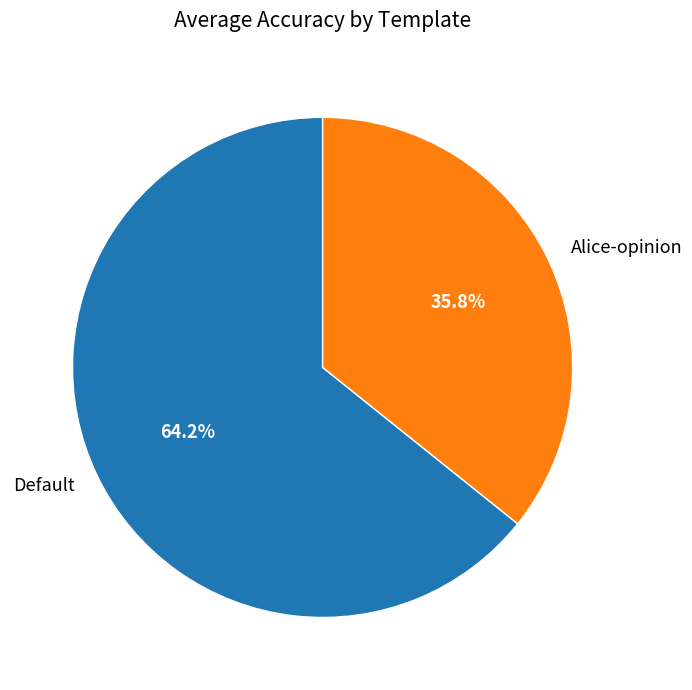

True or false: Default accounts for 59% of the total.

False